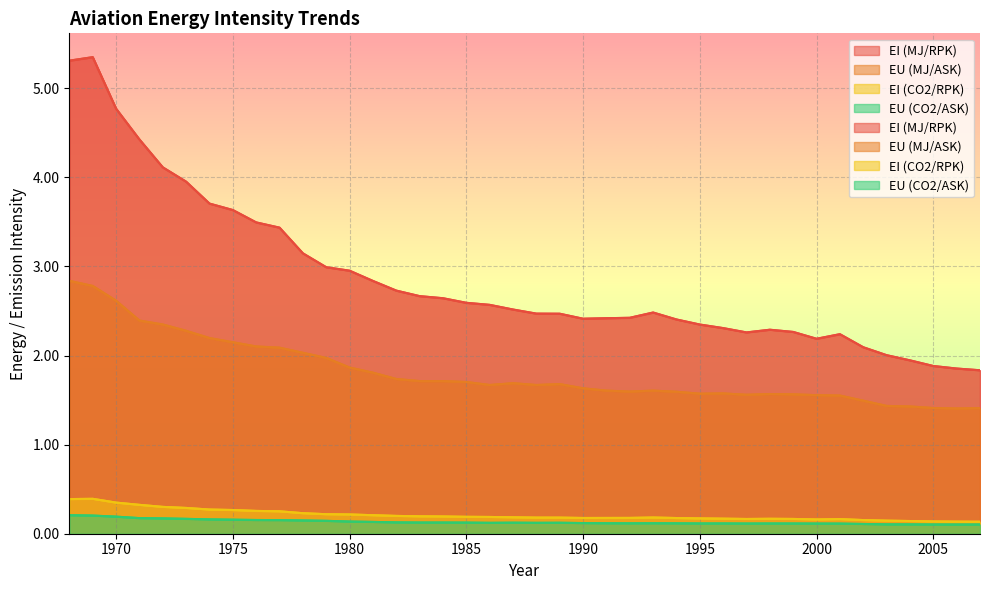

Count the number of categories in the chart.

40